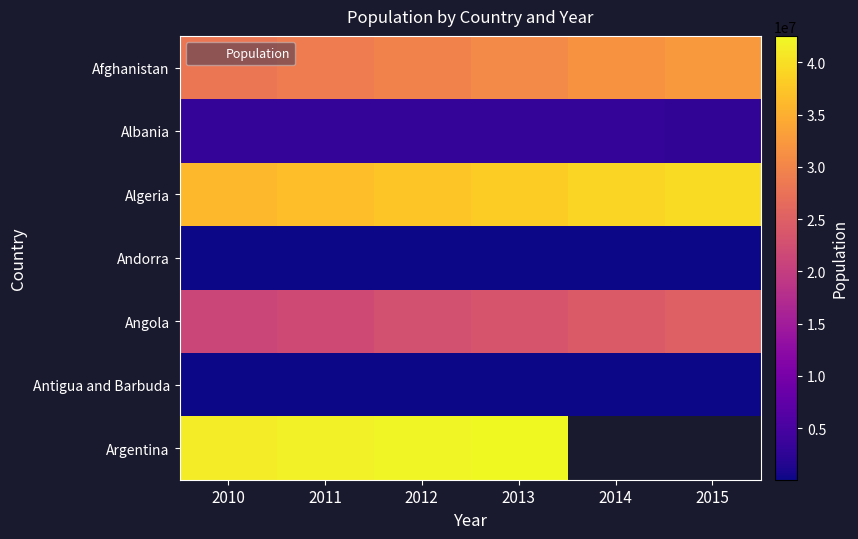

What is the difference between the maximum and second lowest values in the Antigua and Barbuda series?

3666.0